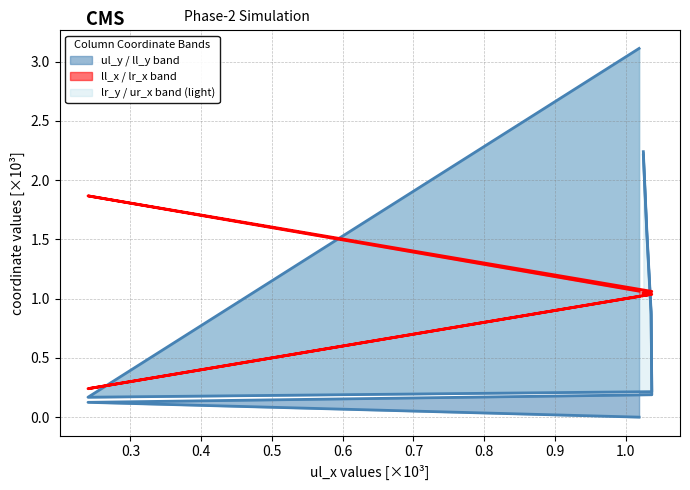

Is it true that ll_y equals 0.2 at header?

True